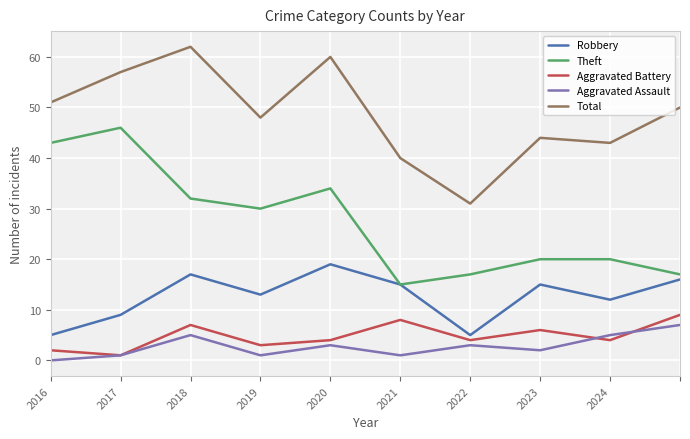

True or false: Robbery and Total cross at least once.

False